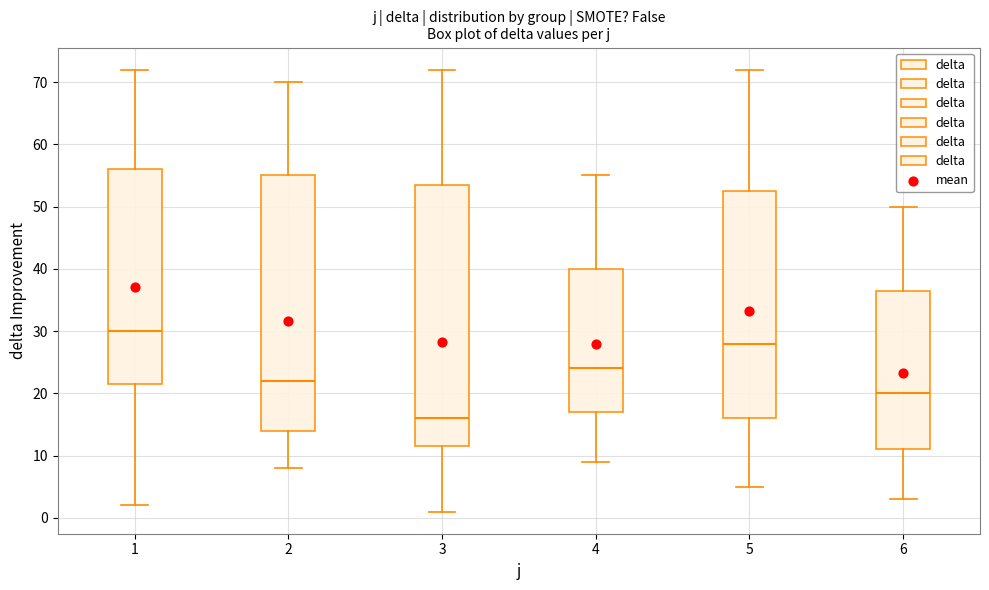

Reading left to right, read every box against the y-axis: the position of its median line, the range the box covers, and the ends of its whiskers. The values are not printed on the chart, so give them approximately, as read against the axis.

1: median 30, box 22 to 56, whiskers 2 to 72
2: median 22, box 14 to 55, whiskers 8 to 70
3: median 16, box 12 to 54, whiskers 1 to 72
4: median 24, box 17 to 40, whiskers 9 to 55
5: median 28, box 16 to 53, whiskers 5 to 72
6: median 20, box 11 to 37, whiskers 3 to 50